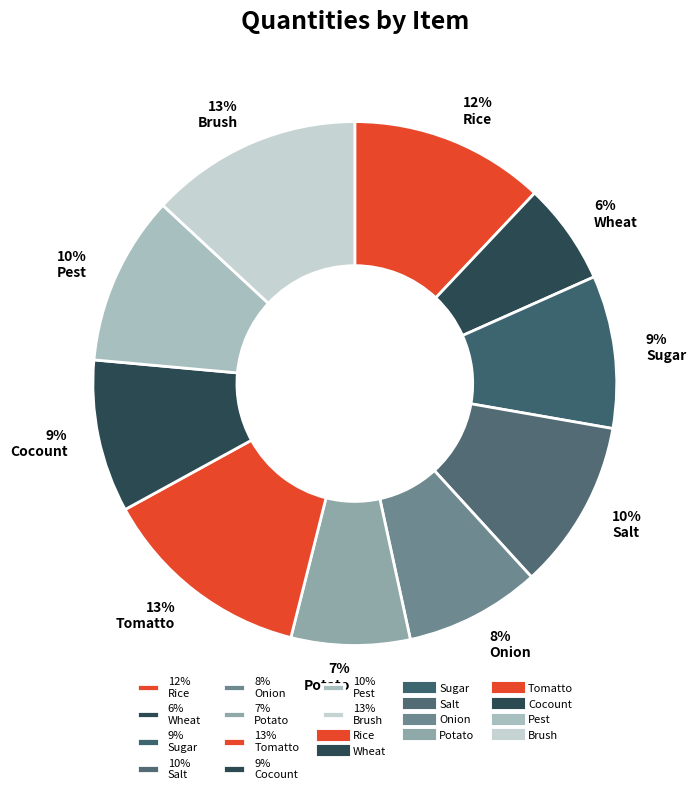

True or false: 13% Brush accounts for 13% of the total.

True